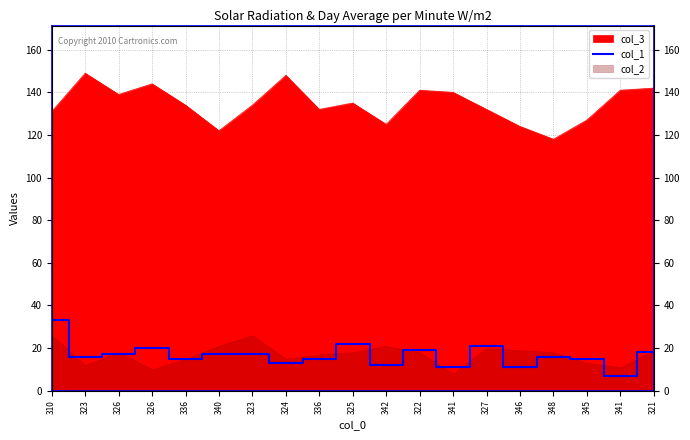

At which label is the value closest to 20?

326